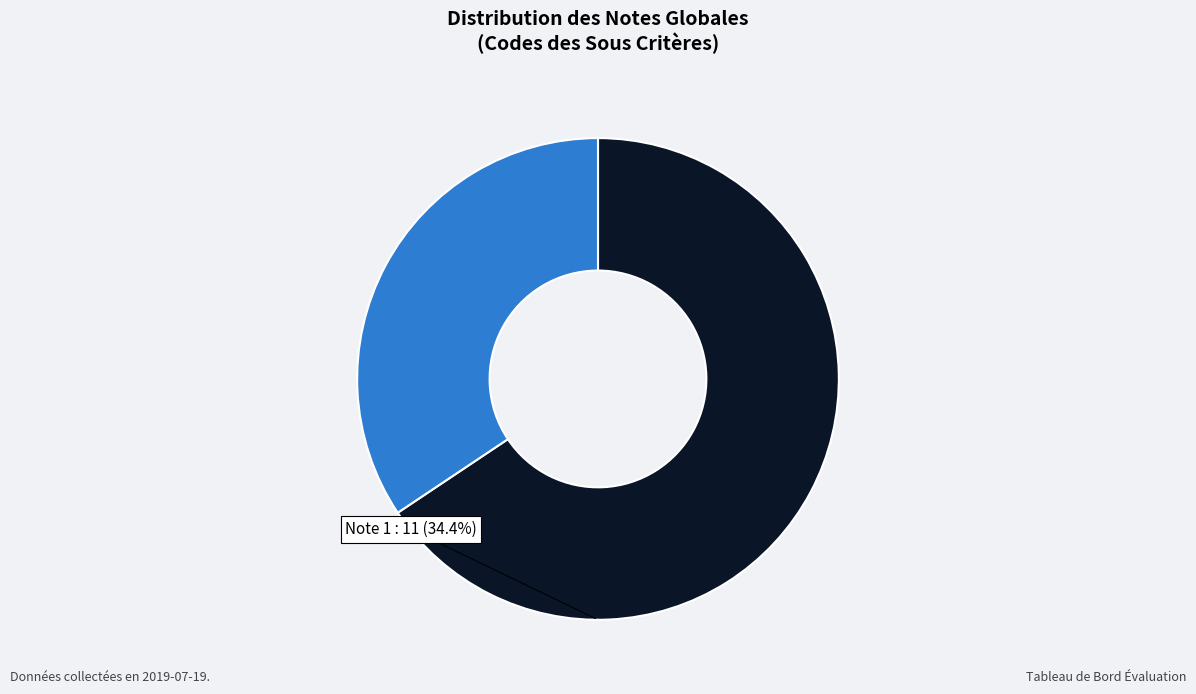

The 2 slice represents 66% of the pie. True or false?

True